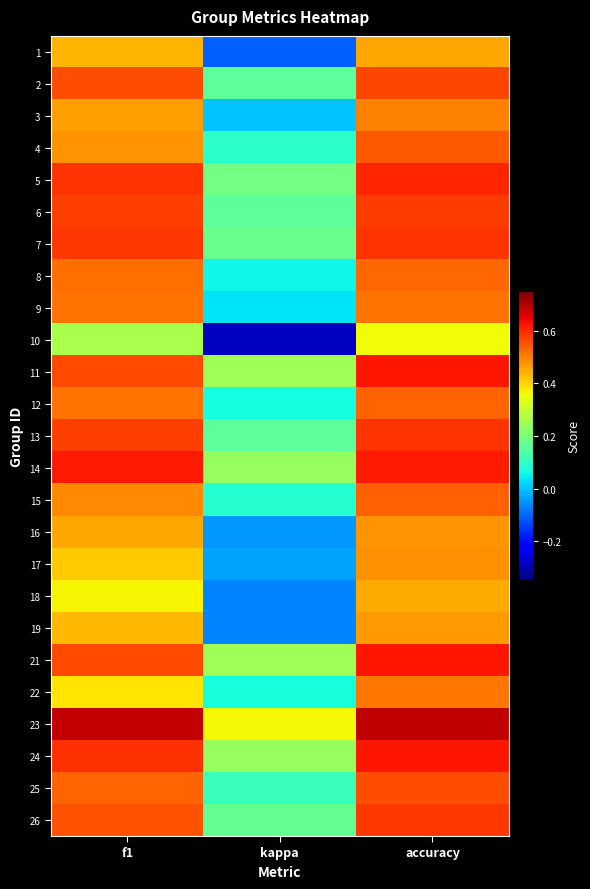

At kappa, list the series in order from smallest to largest.

10, 1, 18, 19, 16, 17, 3, 9, 8, 12, 22, 15, 4, 25, 2, 6, 13, 26, 7, 5, 14, 24, 11, 21, 23